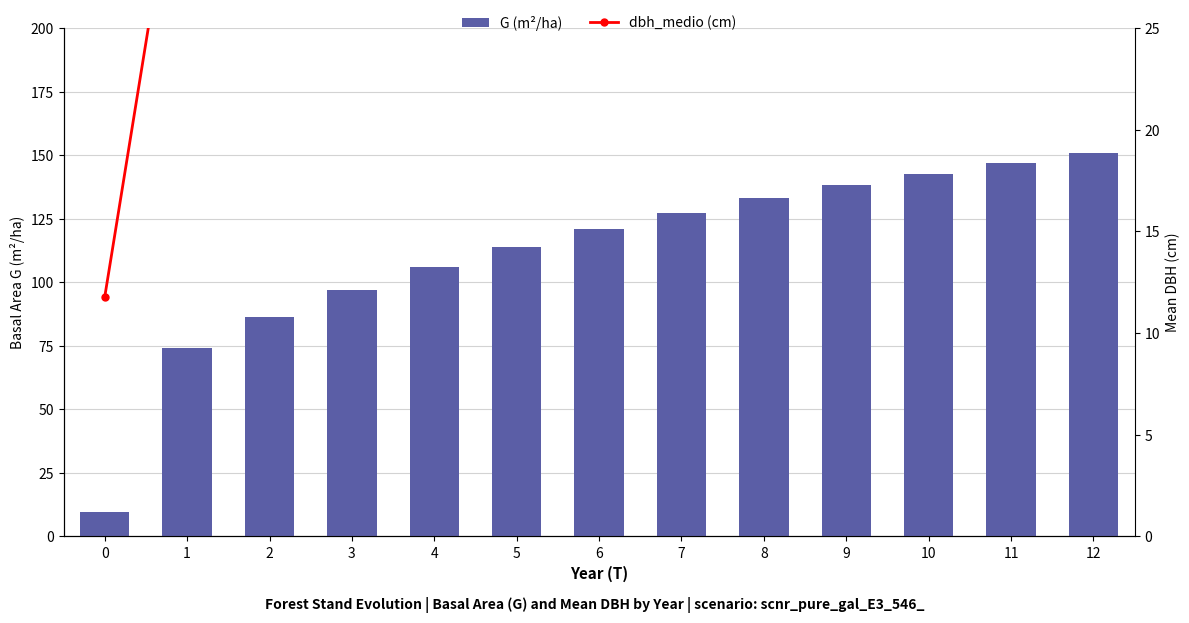

Which series has the widest spread of values?

G (m²/ha)